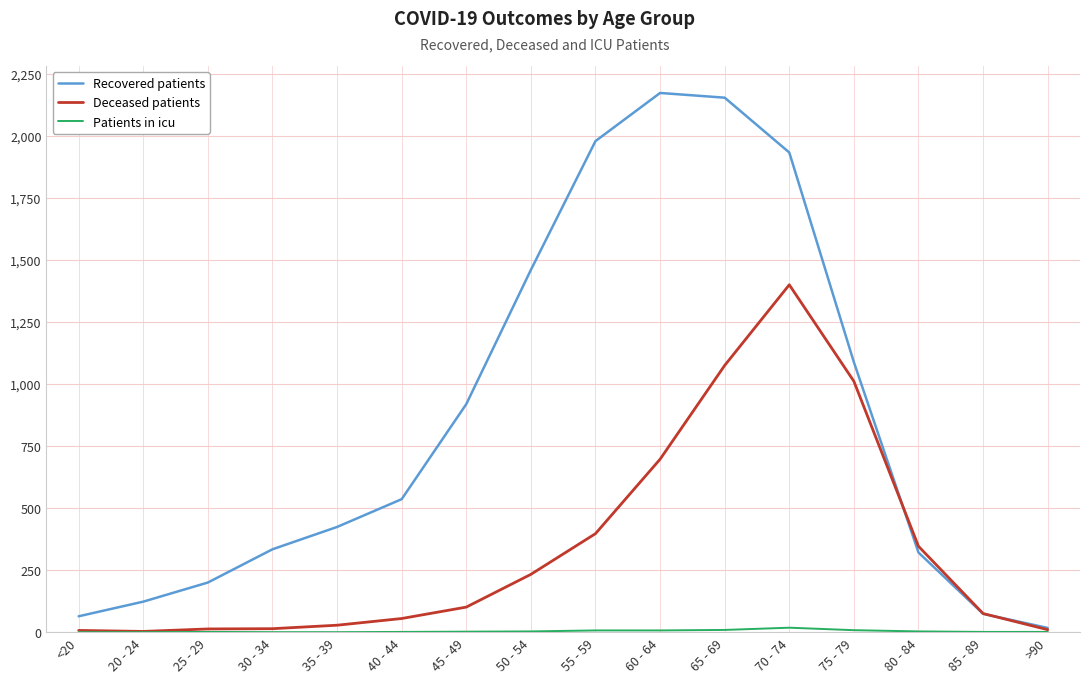

Between 55 - 59 and 80 - 84, which series saw the biggest shift?

Recovered patients